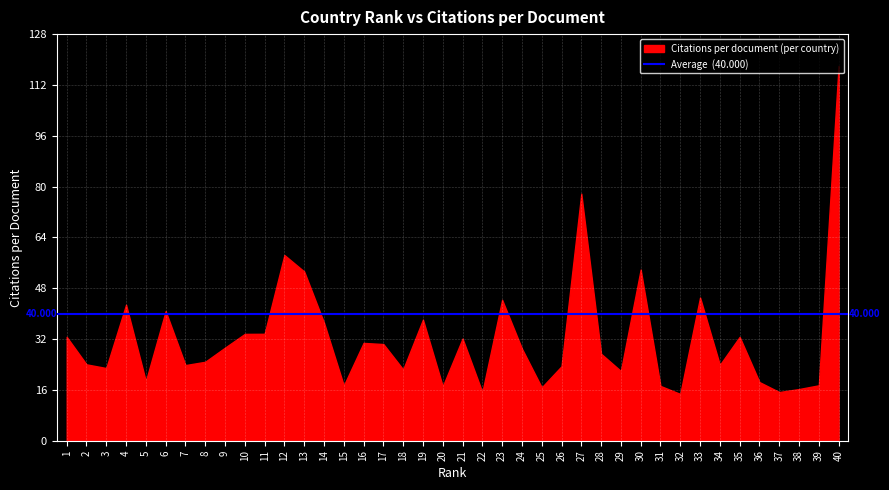

Reading left to right, what are all the values shown in this chart?

Citations per document: 32.7	24.0	22.9	42.8	18.7	40.8	23.8	24.9	29.3	33.6	33.7	58.5	53.3	37.2	17.4	30.8	30.4	22.4	38.1	17.1	32.2	15.3	44.4	29.0	16.8	23.4	77.8	27.4	21.9	53.9	17.2	14.7	45.1	23.9	32.7	18.5	15.3	16.3	17.4	118.0
Average Citations per document: 40.0	40.0	40.0	40.0	40.0	40.0	40.0	40.0	40.0	40.0	40.0	40.0	40.0	40.0	40.0	40.0	40.0	40.0	40.0	40.0	40.0	40.0	40.0	40.0	40.0	40.0	40.0	40.0	40.0	40.0	40.0	40.0	40.0	40.0	40.0	40.0	40.0	40.0	40.0	40.0